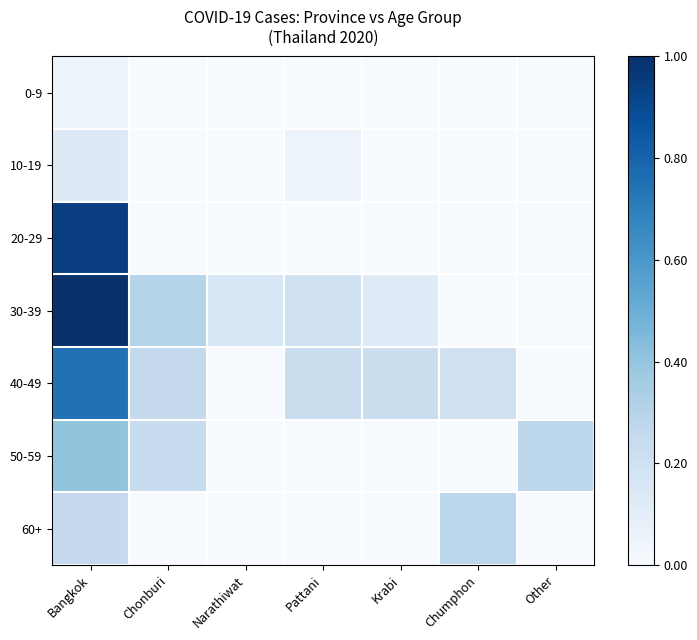

Reading left to right, extract all data points from this chart.

0-9: Bangkok=0.1	Chonburi=0.0	Narathiwat=0.0	Pattani=0.0	Krabi=0.0	Chumphon=0.0	Other=0.0
10-19: Bangkok=0.1	Chonburi=0.0	Narathiwat=0.0	Pattani=0.1	Krabi=0.0	Chumphon=0.0	Other=0.0
20-29: Bangkok=0.9	Chonburi=0.0	Narathiwat=0.0	Pattani=0.0	Krabi=0.0	Chumphon=0.0	Other=0.0
30-39: Bangkok=1.0	Chonburi=0.3	Narathiwat=0.2	Pattani=0.2	Krabi=0.1	Chumphon=0.0	Other=0.0
40-49: Bangkok=0.7	Chonburi=0.3	Narathiwat=0.0	Pattani=0.2	Krabi=0.2	Chumphon=0.2	Other=0.0
50-59: Bangkok=0.4	Chonburi=0.2	Narathiwat=0.0	Pattani=0.0	Krabi=0.0	Chumphon=0.0	Other=0.3
60+: Bangkok=0.3	Chonburi=0.0	Narathiwat=0.0	Pattani=0.0	Krabi=0.0	Chumphon=0.3	Other=0.0